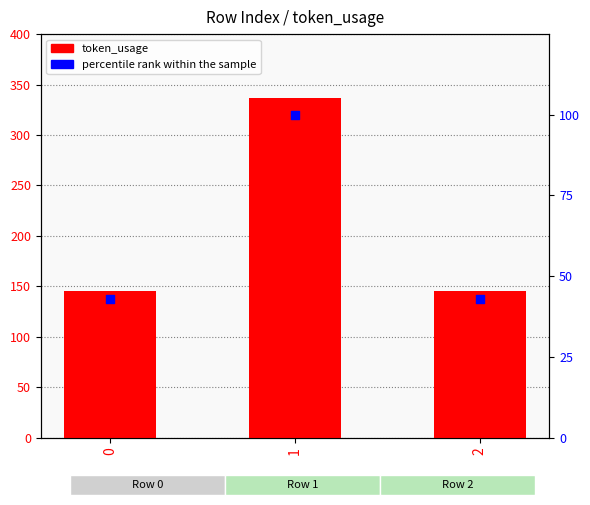

At which category is the sum across all series the highest?

1